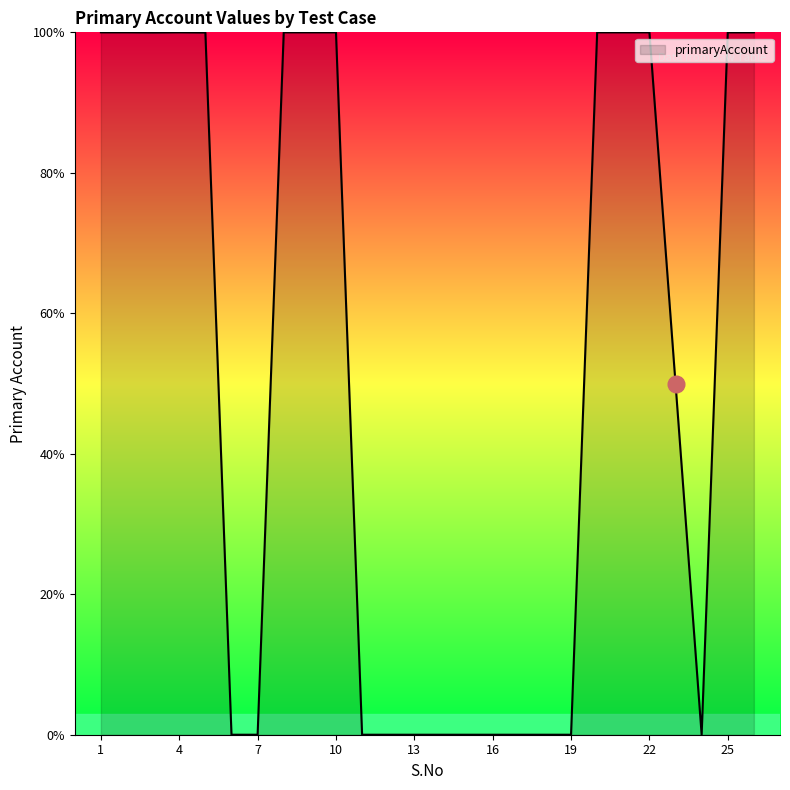

What is the maximum value shown in the chart?

100.0